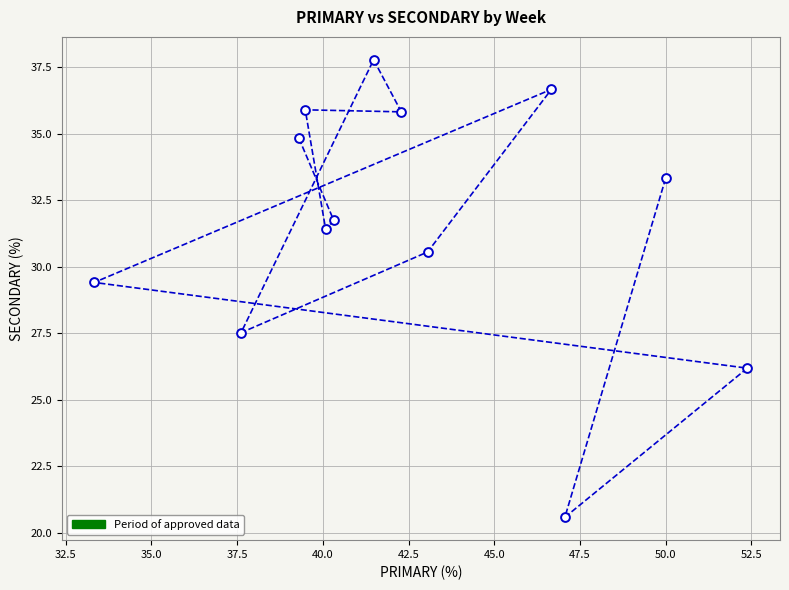

What is the range of Y values (max minus min)?

17.2